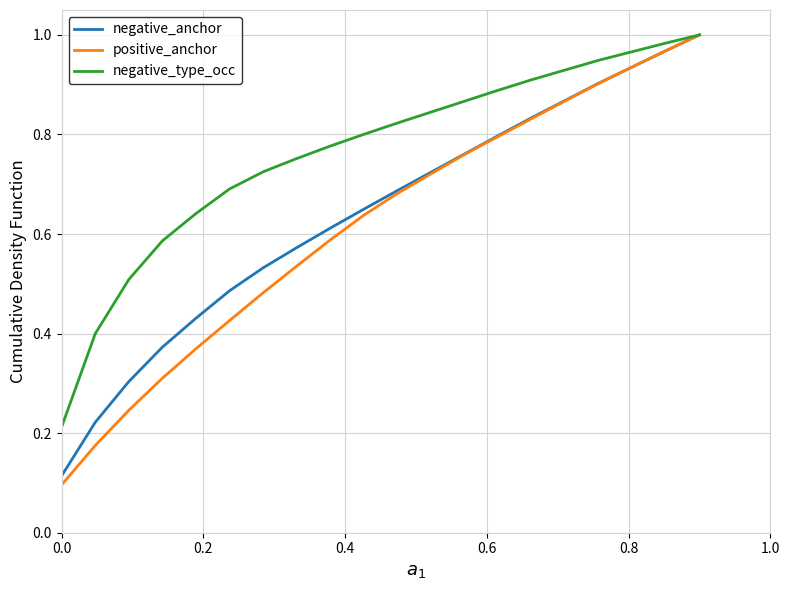

Which series has the largest range (max minus min)?

positive_anchor